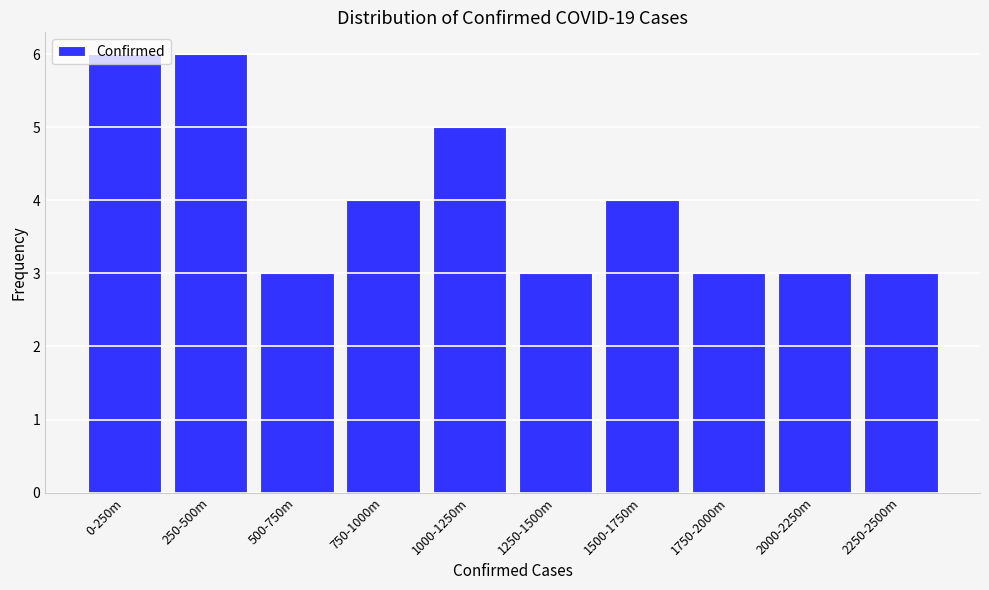

What is the change in value from 250-500m to 2000-2250m?

-3